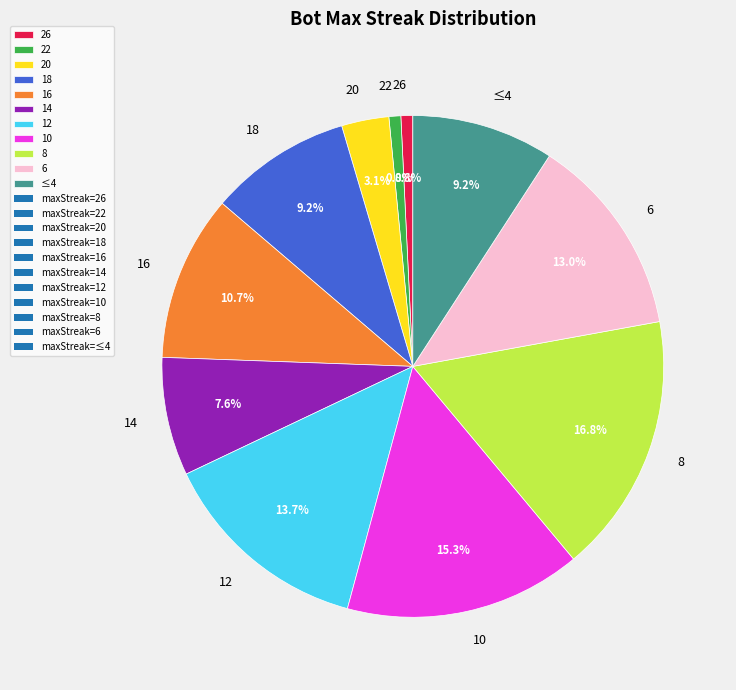

Is there any slice that represents more than half of the pie?

No